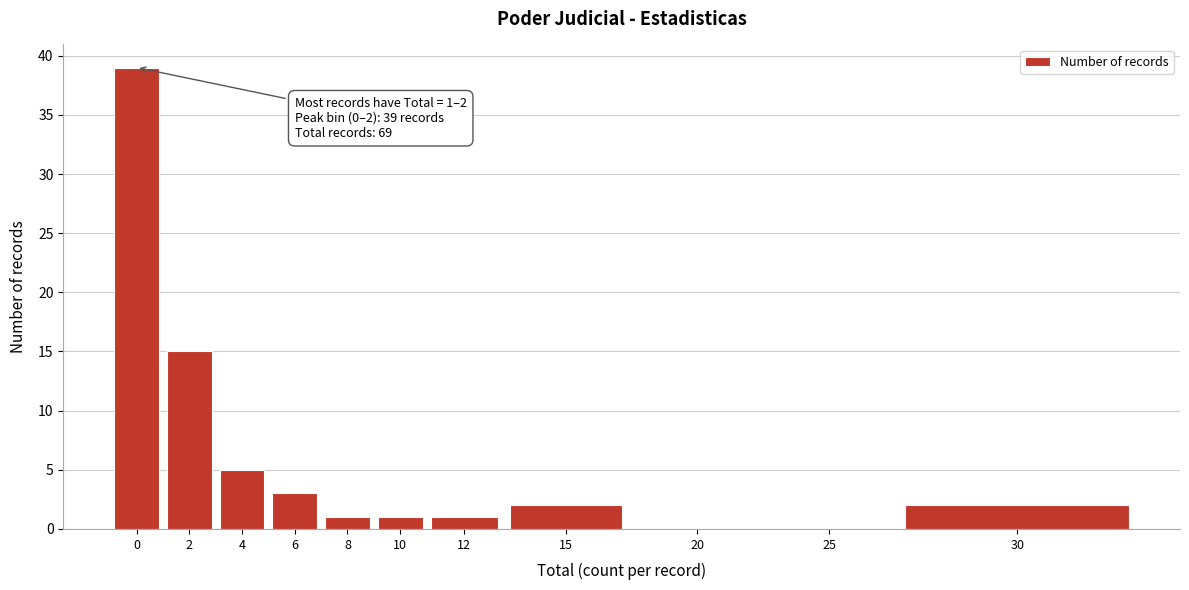

Reading left to right, what are all the values shown in this chart?

0=39	2=15	4=5	6=3	8=1	10=1	12=1	15=2	20=0	25=0	30=2